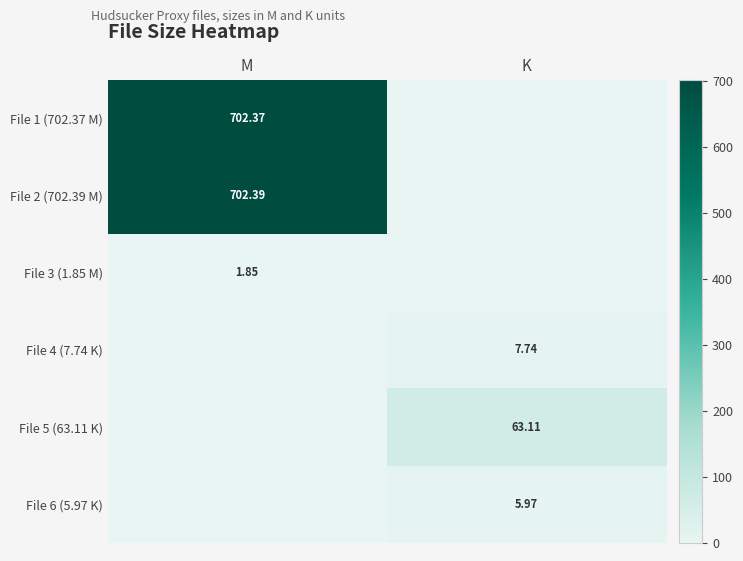

At which label does File 2 (702.39 M) first exceed 702?

M